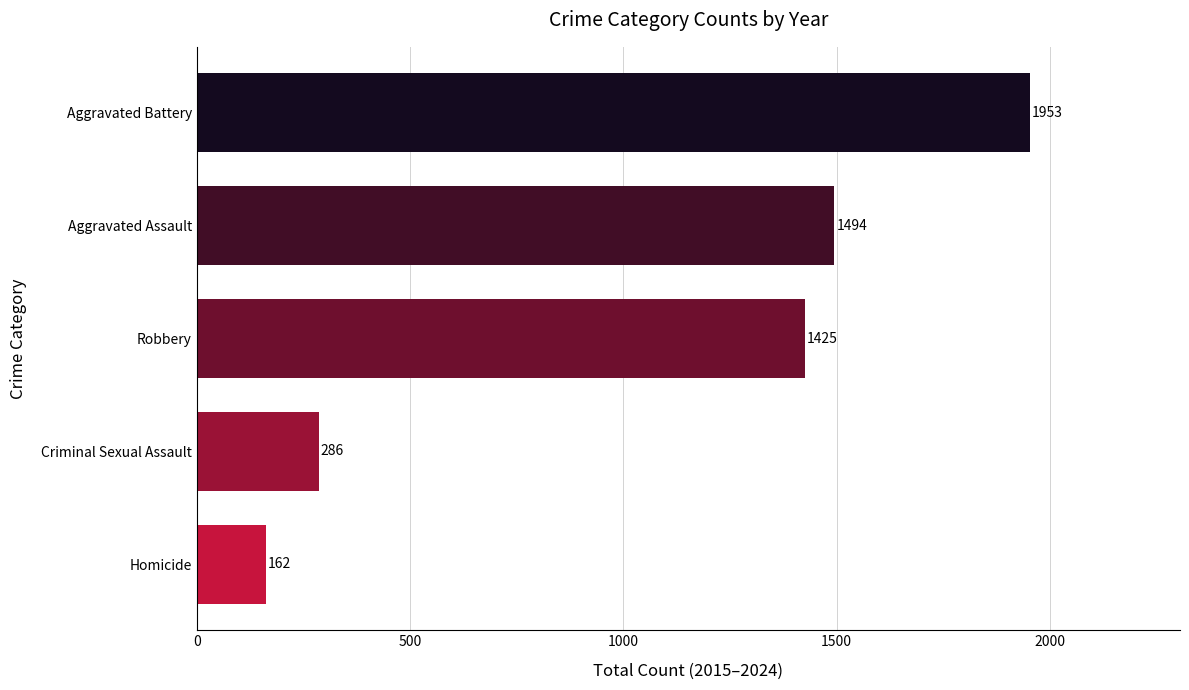

What is the value of the 3rd bar from the top?

1425